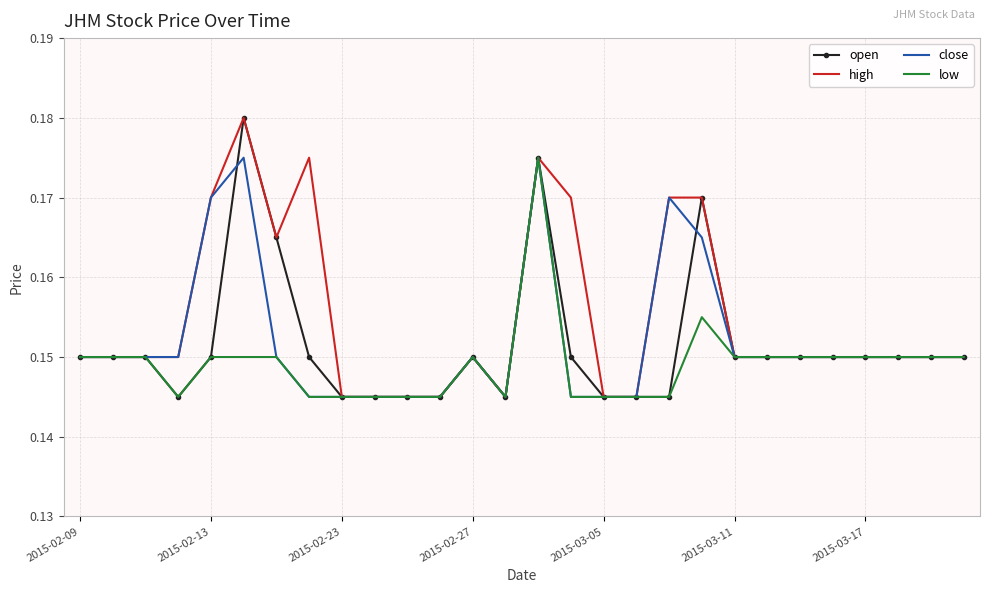

True or false: low has more than 0 interior local peaks.

True